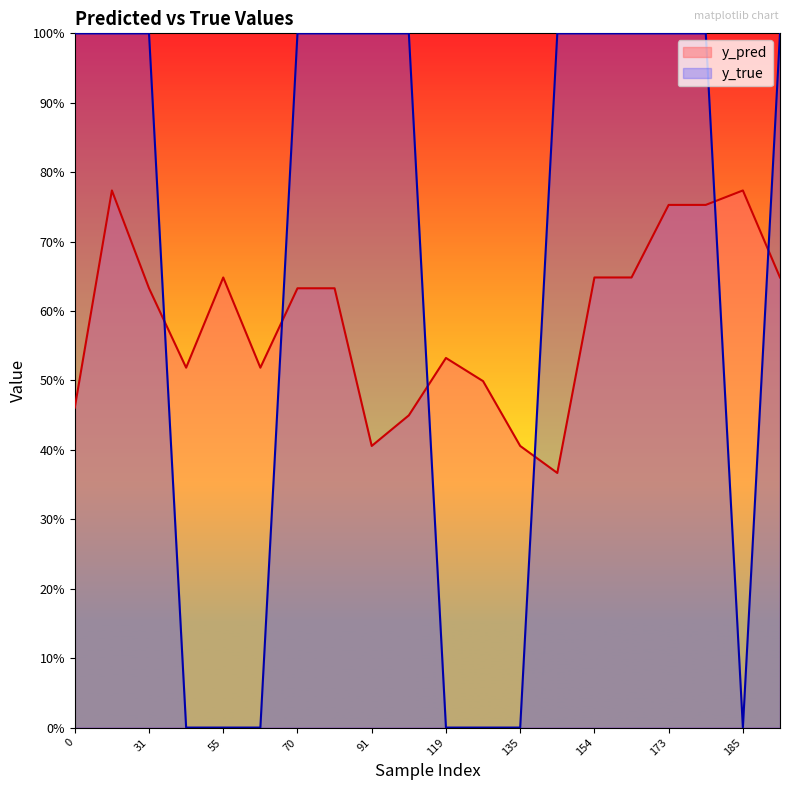

Does the chart display data point markers on the line(s)?

No